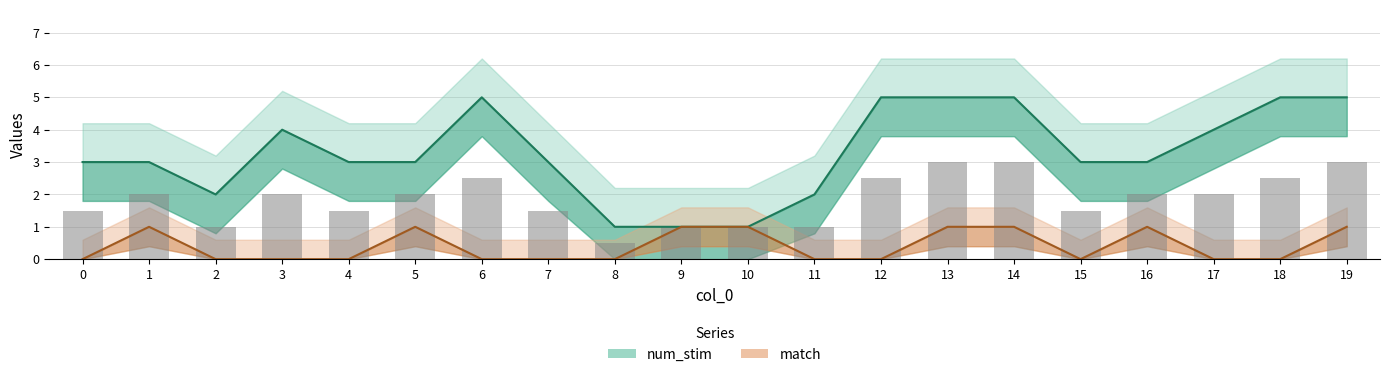

Read the match value at 9.

1